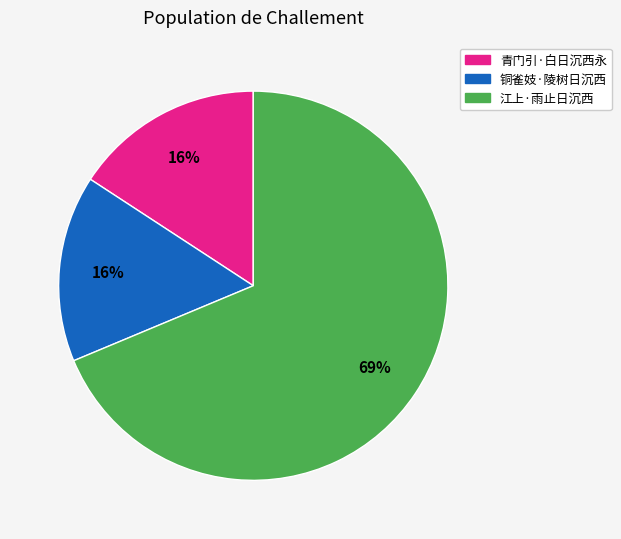

How many segments does this pie chart have?

3